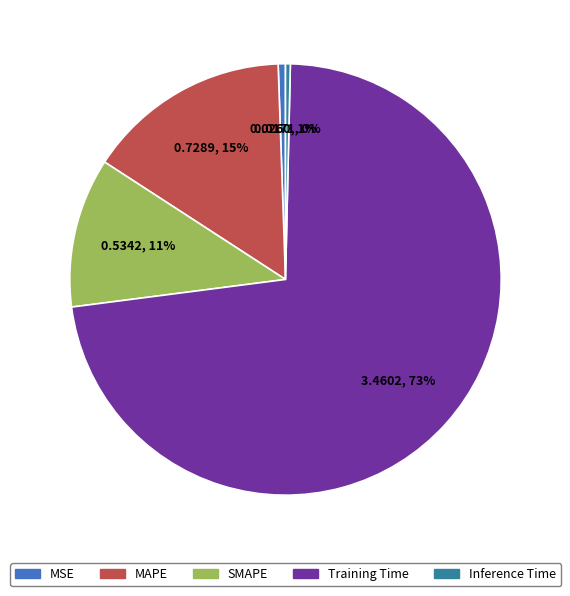

What is the majority slice?

Training Time